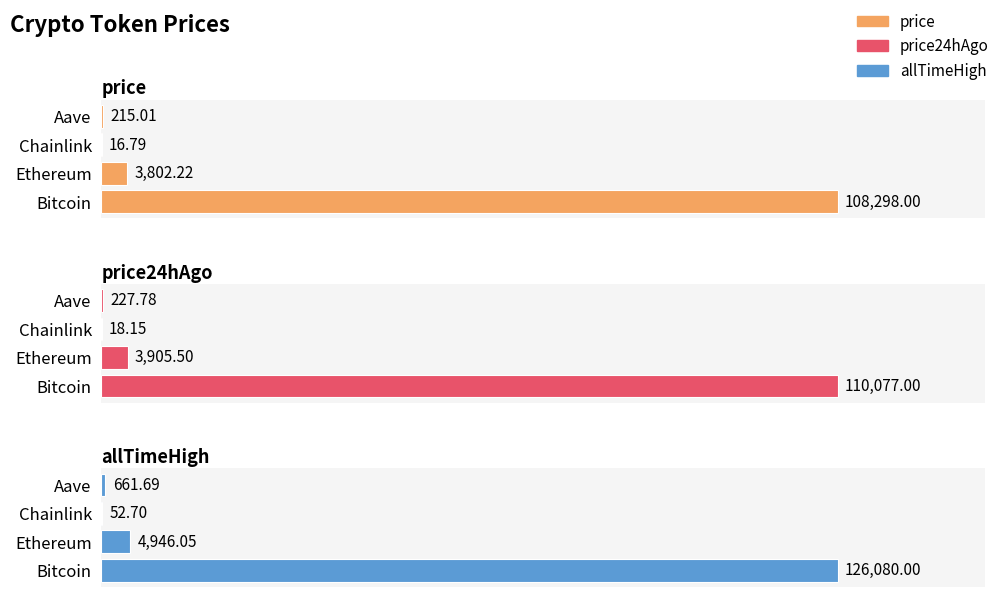

Reading right to left, what are all the values shown in this chart?

price: 215.0	16.8	3802.2	108298.0
price24hAgo: 227.8	18.1	3905.5	110077.0
allTimeHigh: 661.7	52.7	4946.1	126080.0